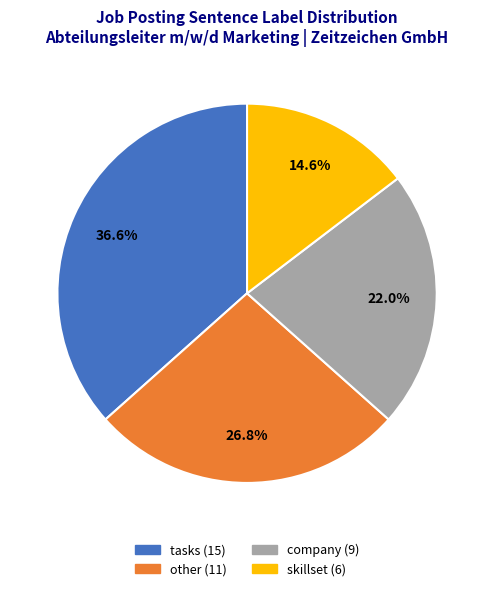

Is there any slice that represents more than half of the pie?

No